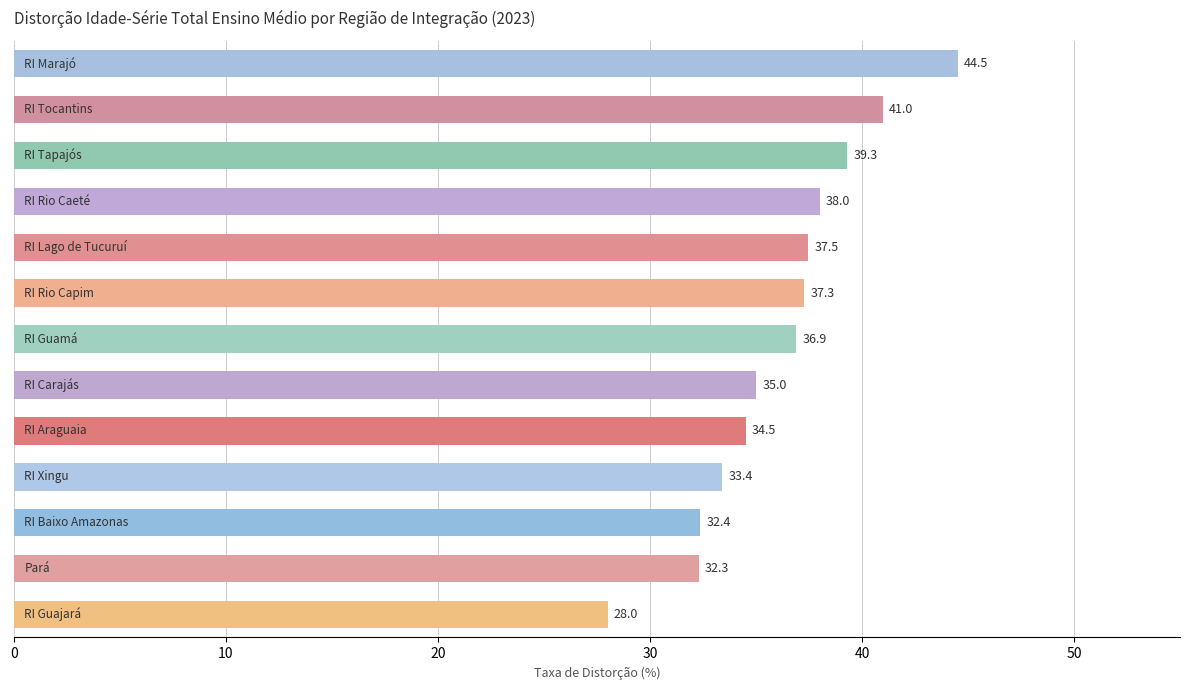

What is the smallest value displayed?

28.0